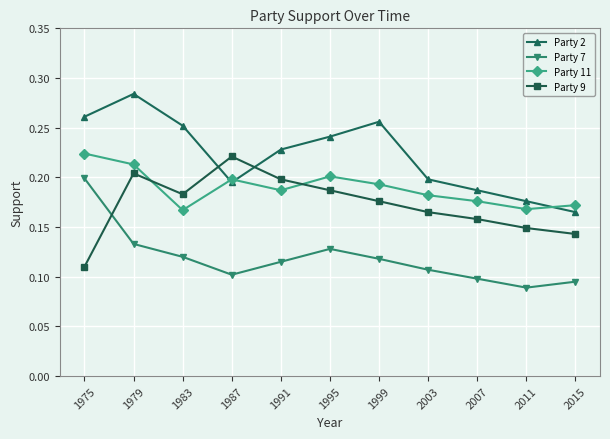

How many interior local valleys does the Party 7 series have?

2